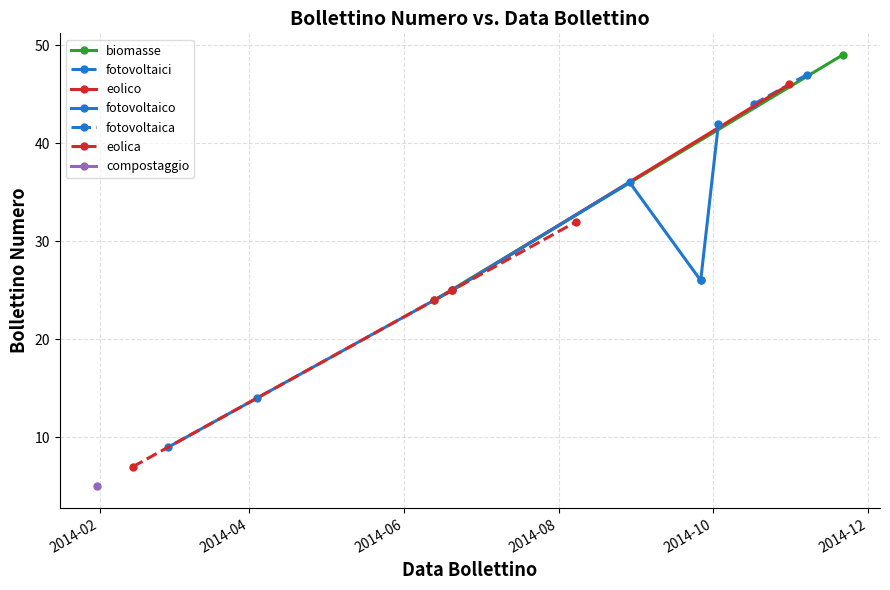

Read the value at 2014-02-28, to the nearest 10.

10